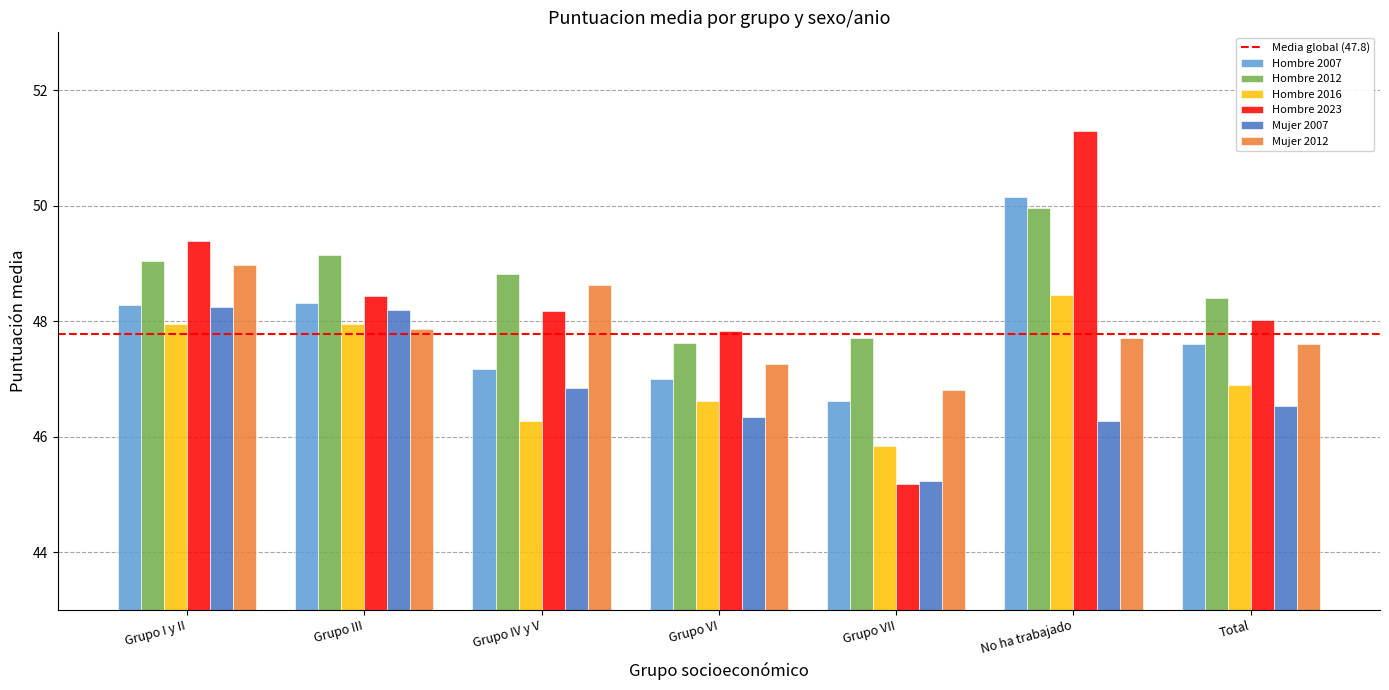

Read the Hombre 2012 value at Grupo IV y V.

48.8